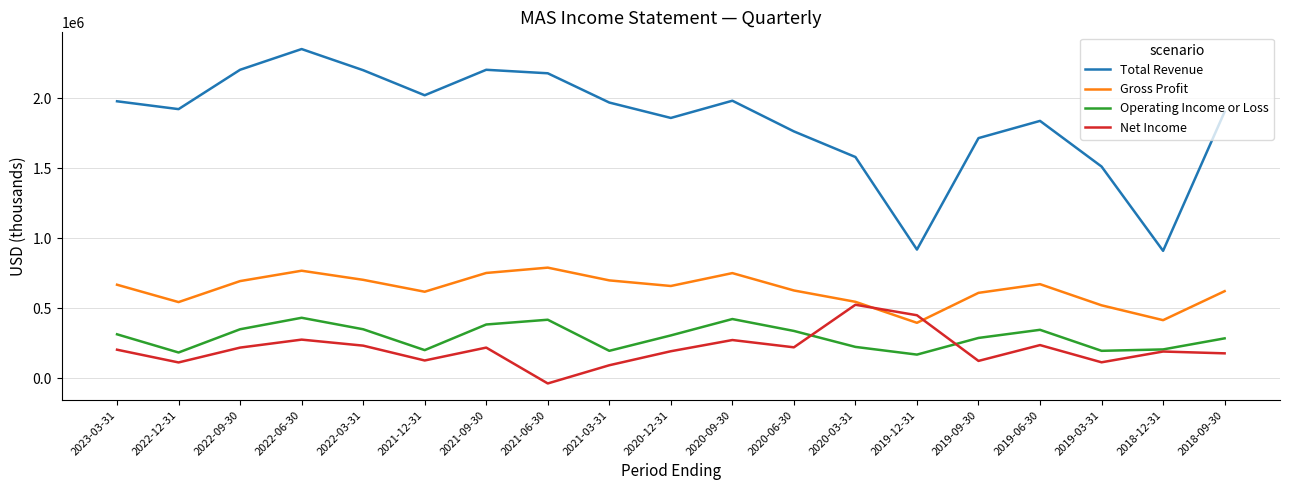

What is the maximum value for Total Revenue?

2352000